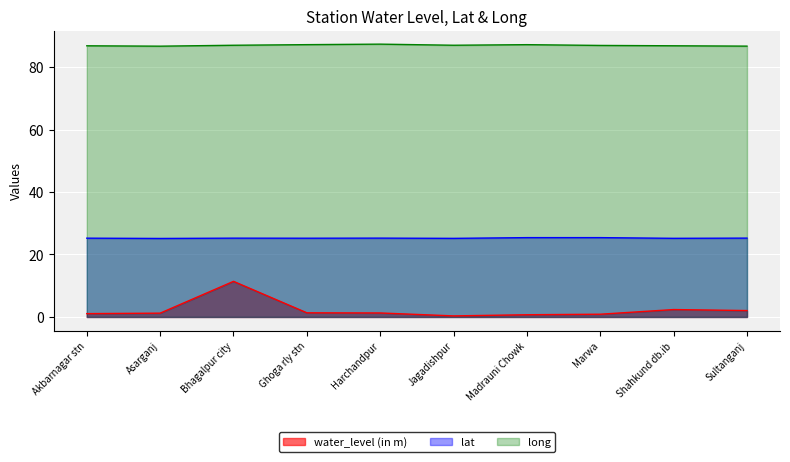

At how many categories does at least one series exceed 7?

10